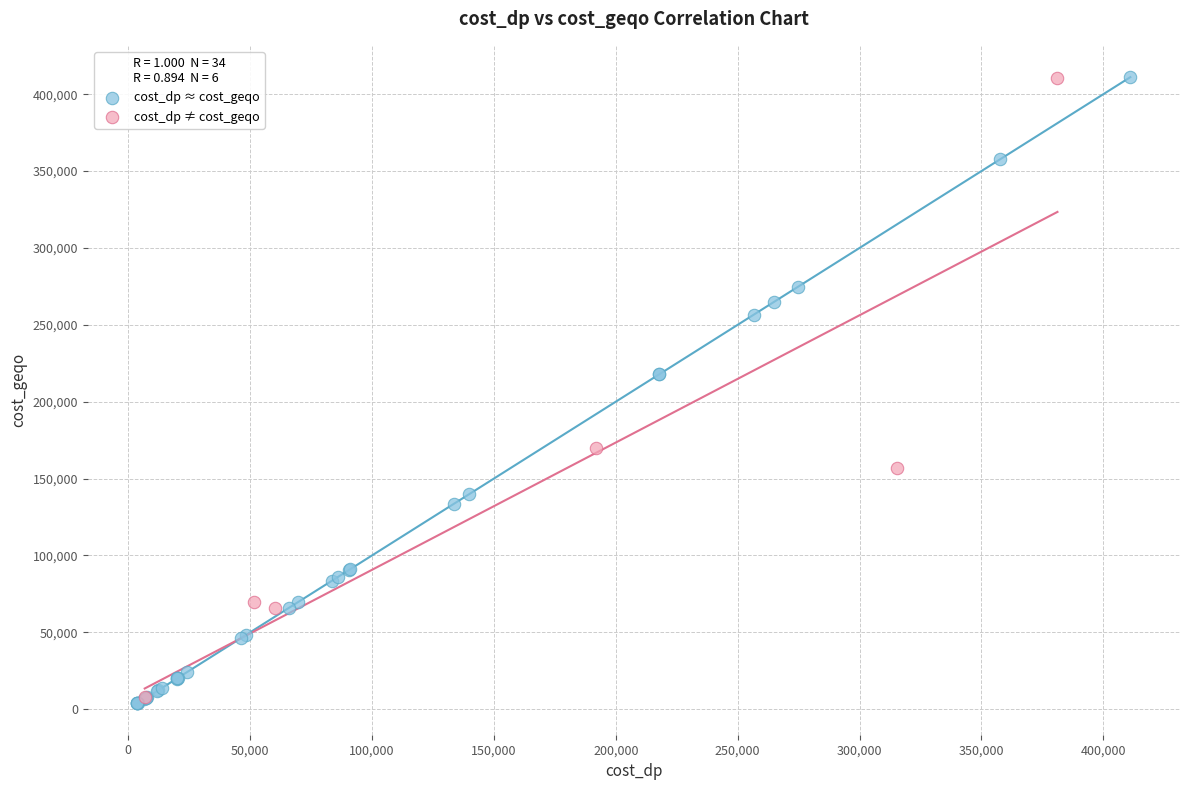

Which series has the widest spread of Y values?

cost_dp ≈ cost_geqo